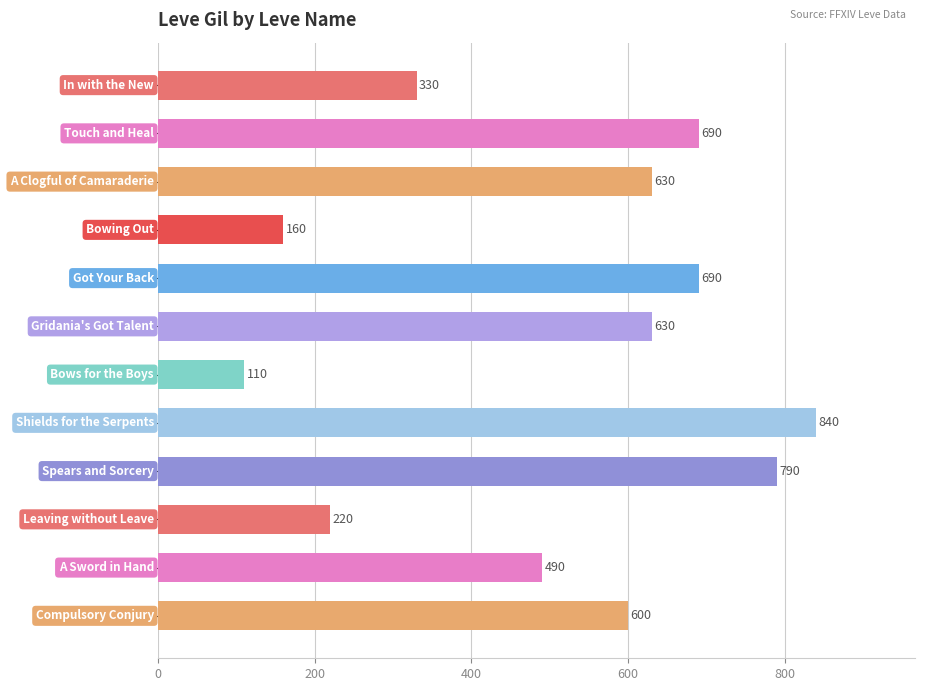

What is the maximum value shown in the chart?

840